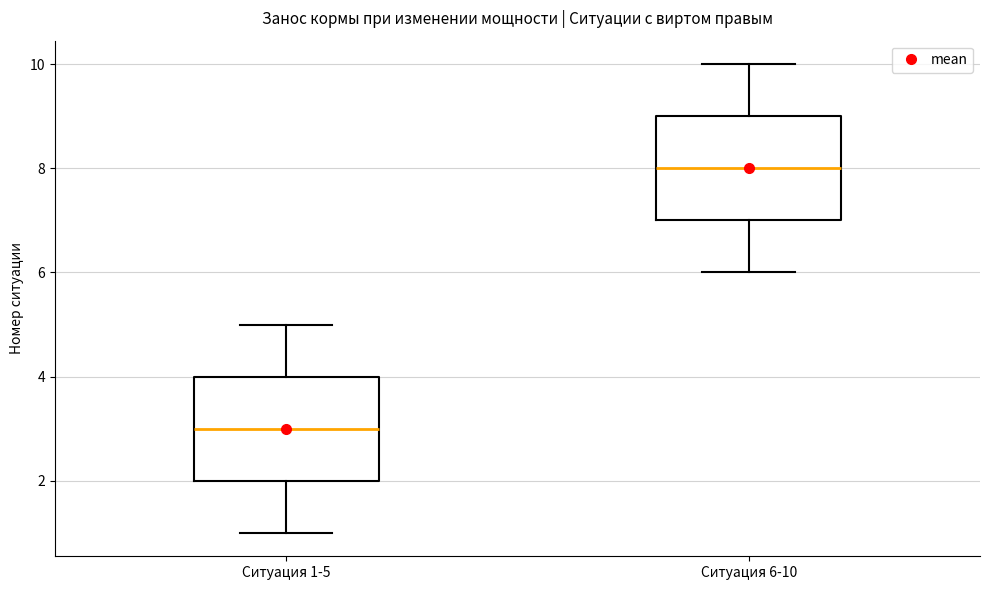

Reading left to right, transcribe this box plot: for each box, give where its median line is, the range the box spans, and where its two whiskers end, as read against the y-axis. The values are not printed on the chart, so give them approximately, as read against the axis.

Ситуация 1-5: median 3, box 2 to 4, whiskers 1 to 5
Ситуация 6-10: median 8, box 7 to 9, whiskers 6 to 10